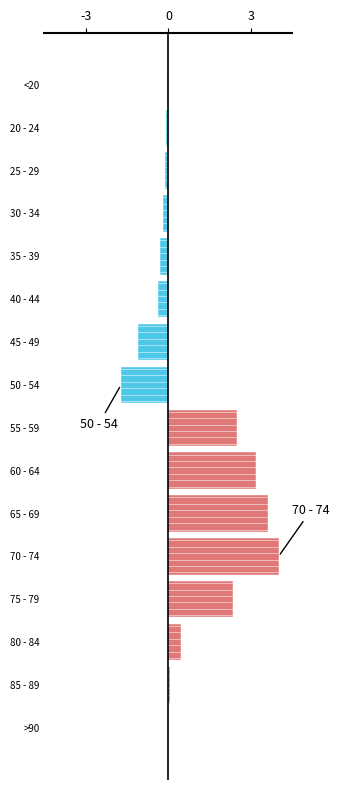

The chart shows a value of 1.4 at 65 - 69. True or false?

False